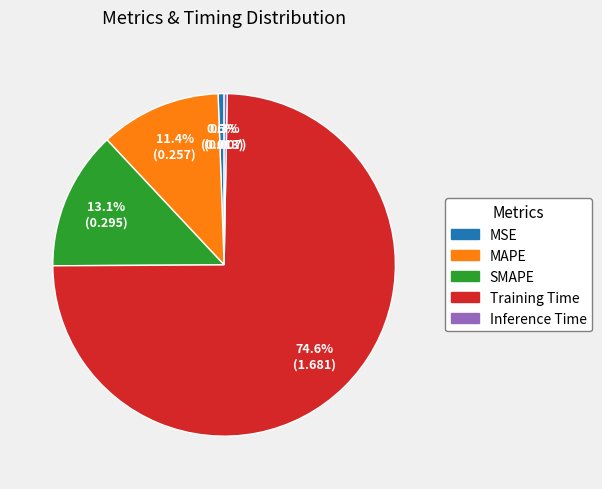

How many segments does this pie chart have?

5